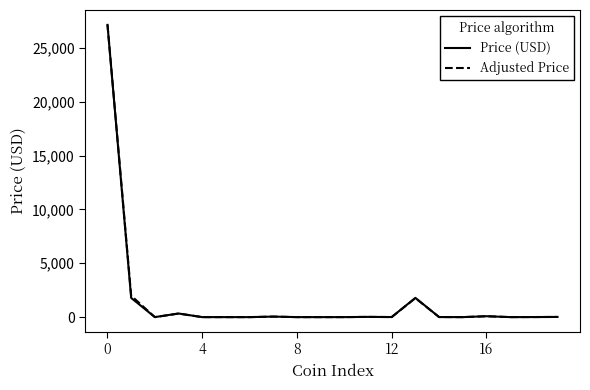

Which series has the largest range (max minus min)?

Adjusted Price